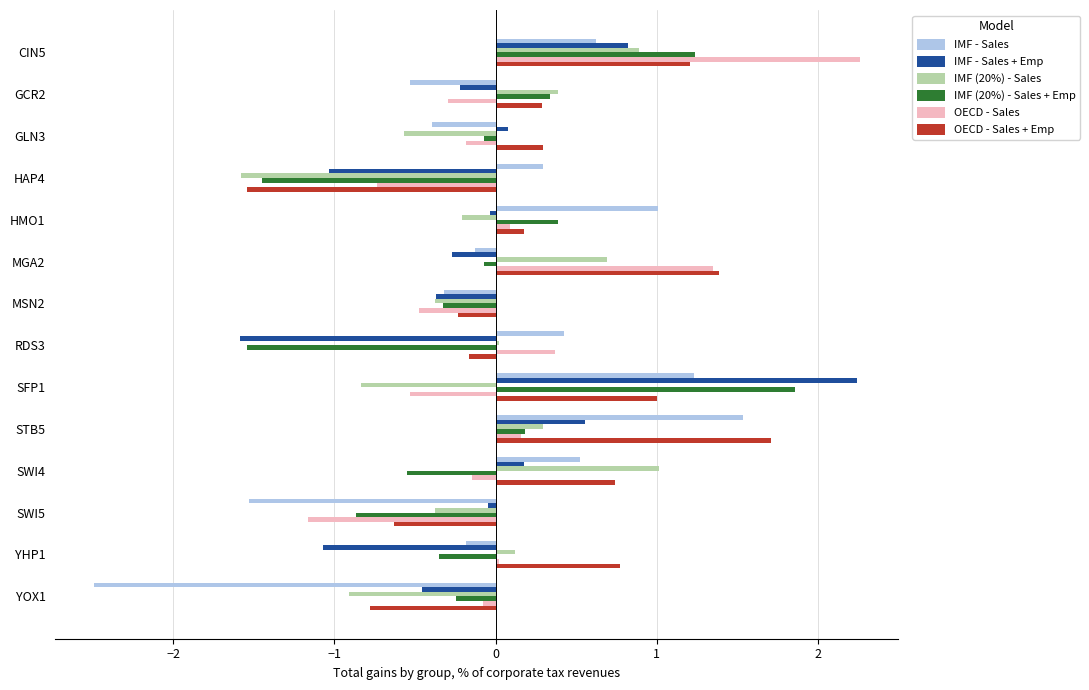

Is it true that OECD - Sales + Emp equals -0.1 at SWI5?

False